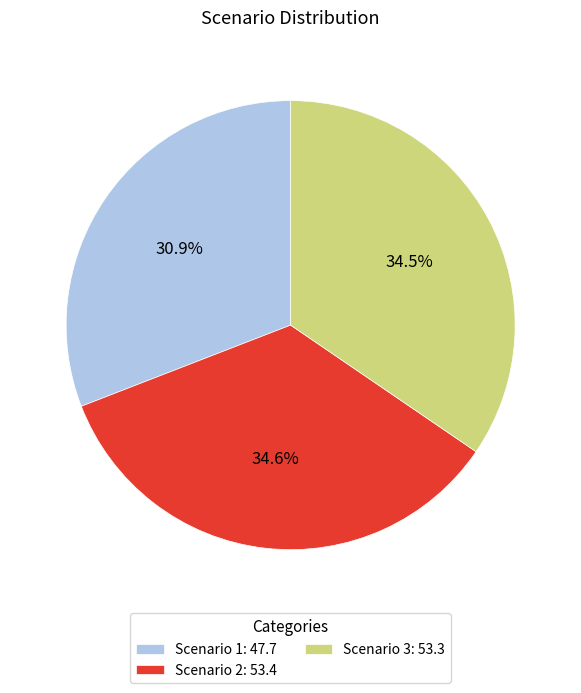

Which category has the smallest portion of the pie?

Scenario 1